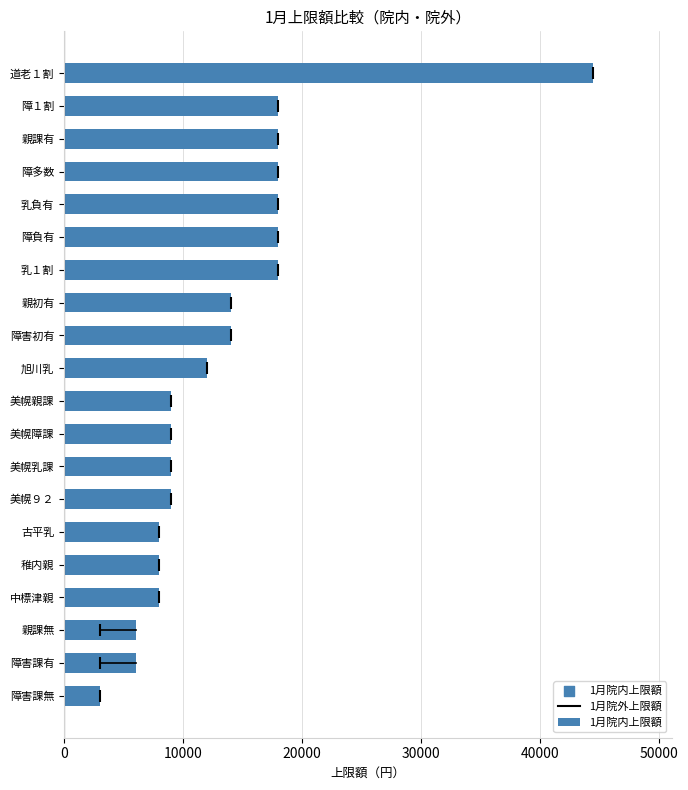

What is the ratio of the value at 美幌９２ to the value at 美幌障課?

1.0